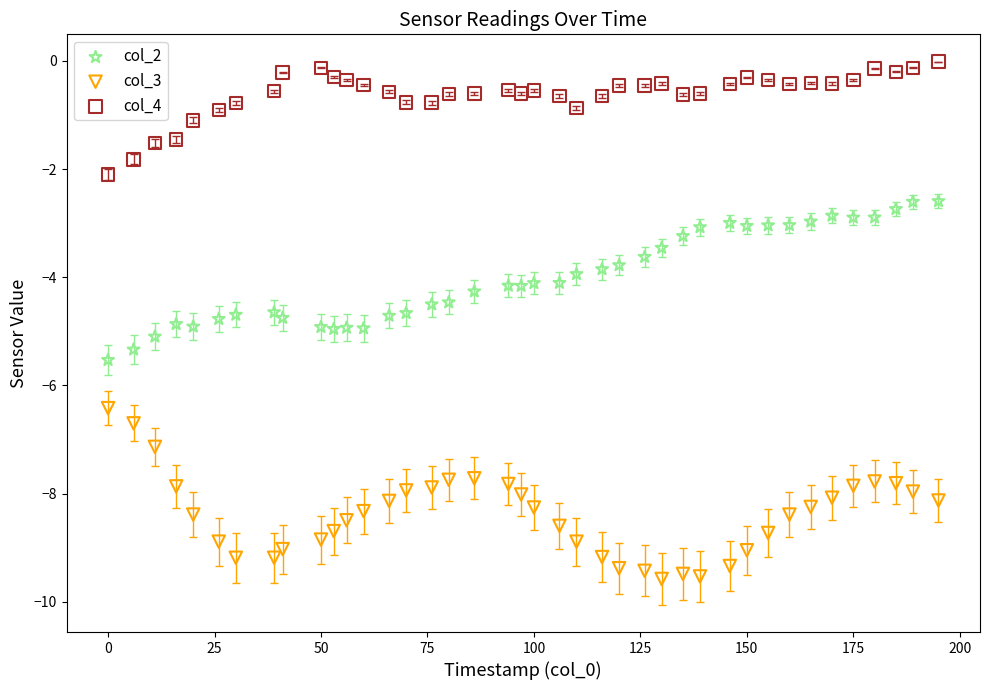

In the col_3 series, what Y value is closest to -7?

-7.1